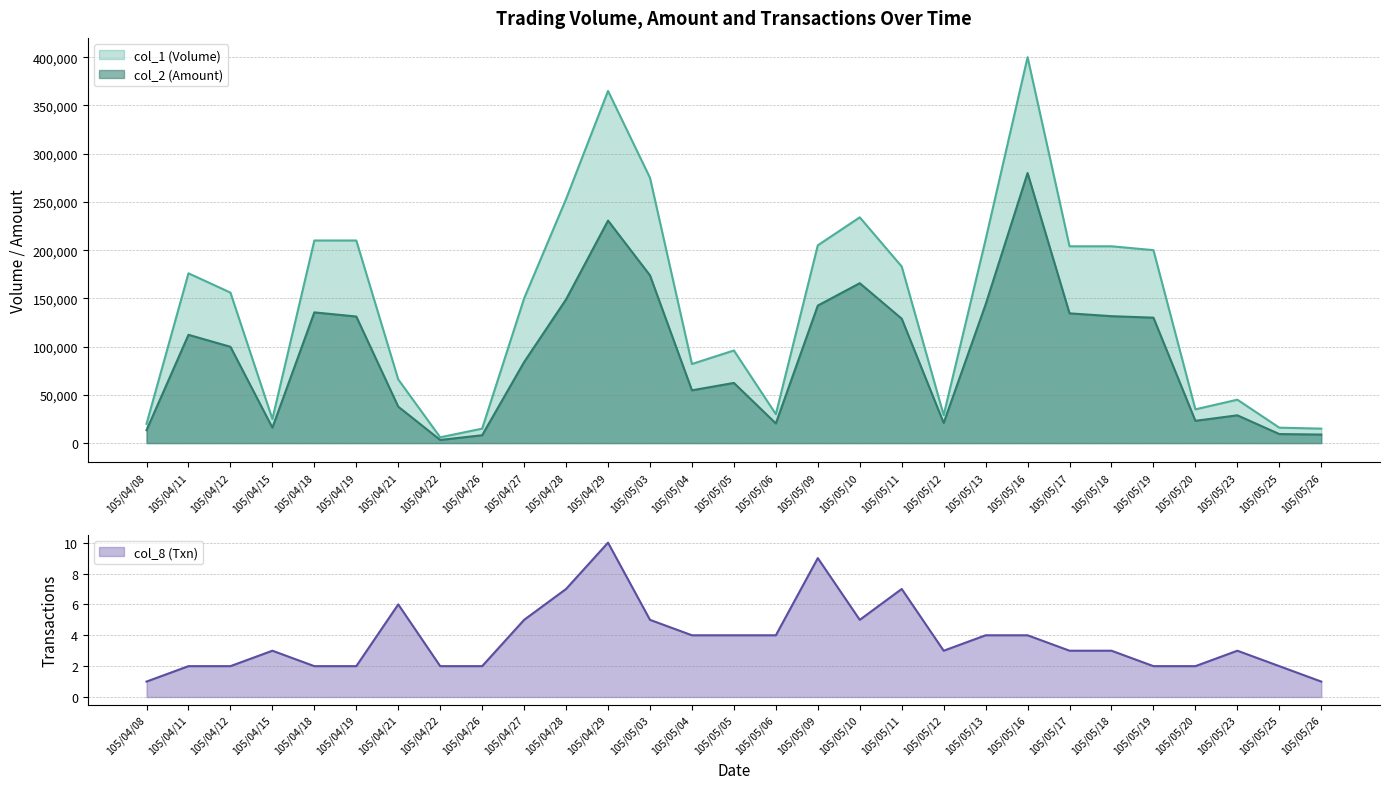

At which label does col_1 (Volume) reach its minimum?

105/04/22